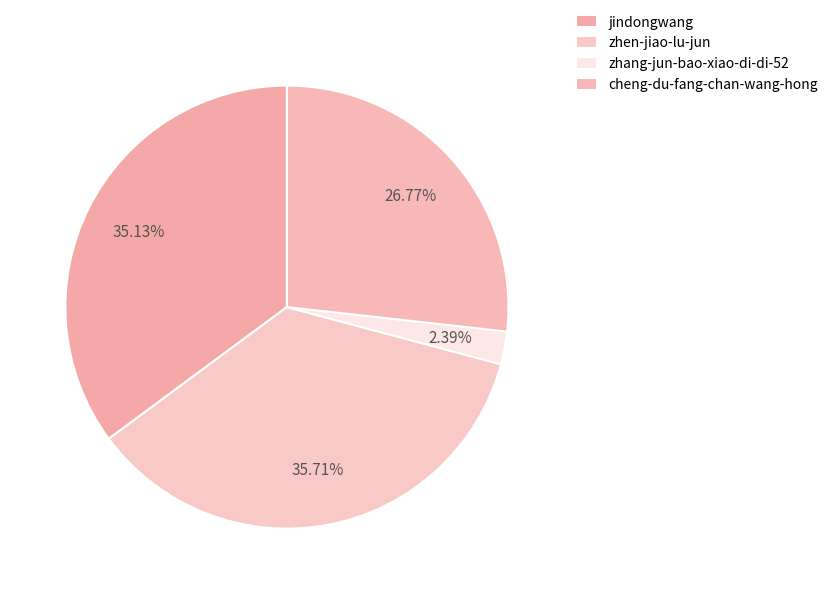

Is the sum of zhang-jun-bao-xiao-di-di-52 and zhen-jiao-lu-jun greater than half?

No